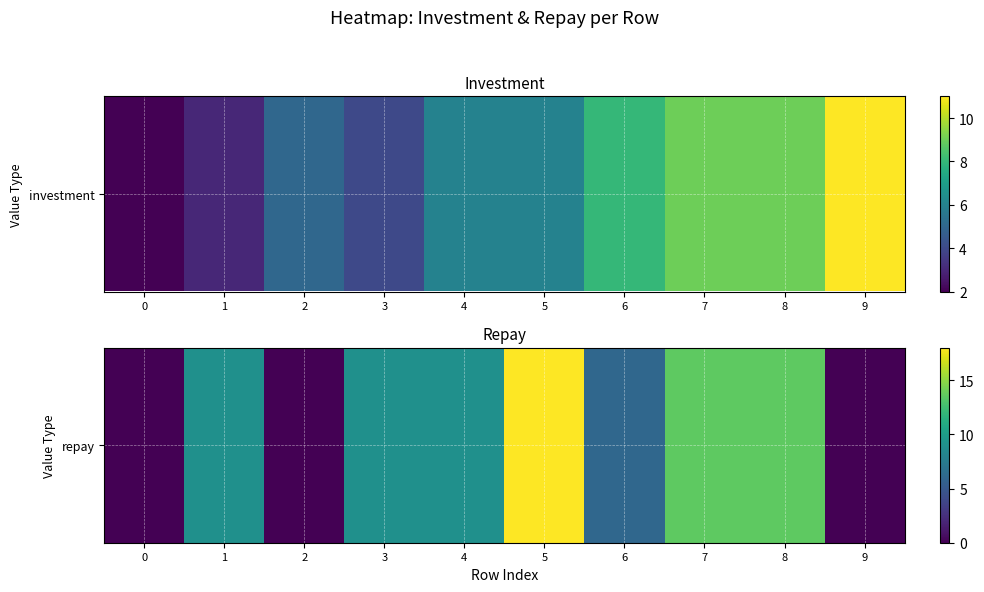

At which label does the data first exceed 9?

5